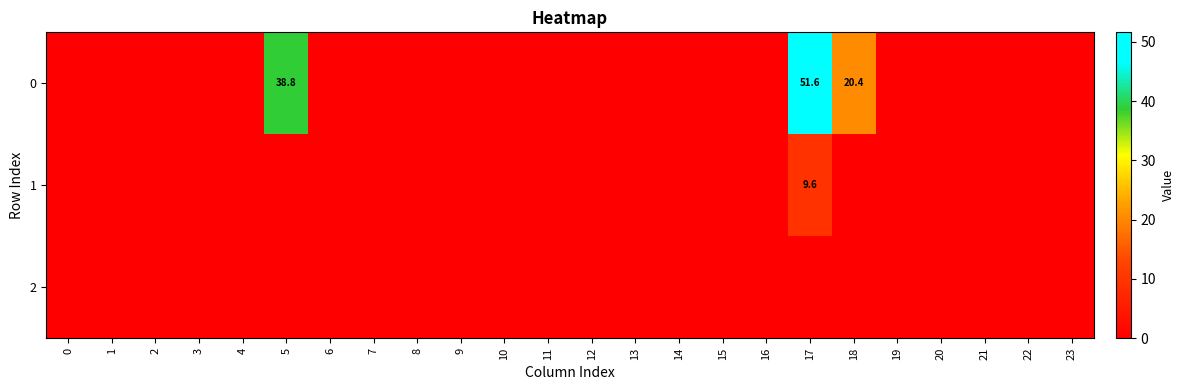

The 0 series shows 91.6 at 17. True or false?

False